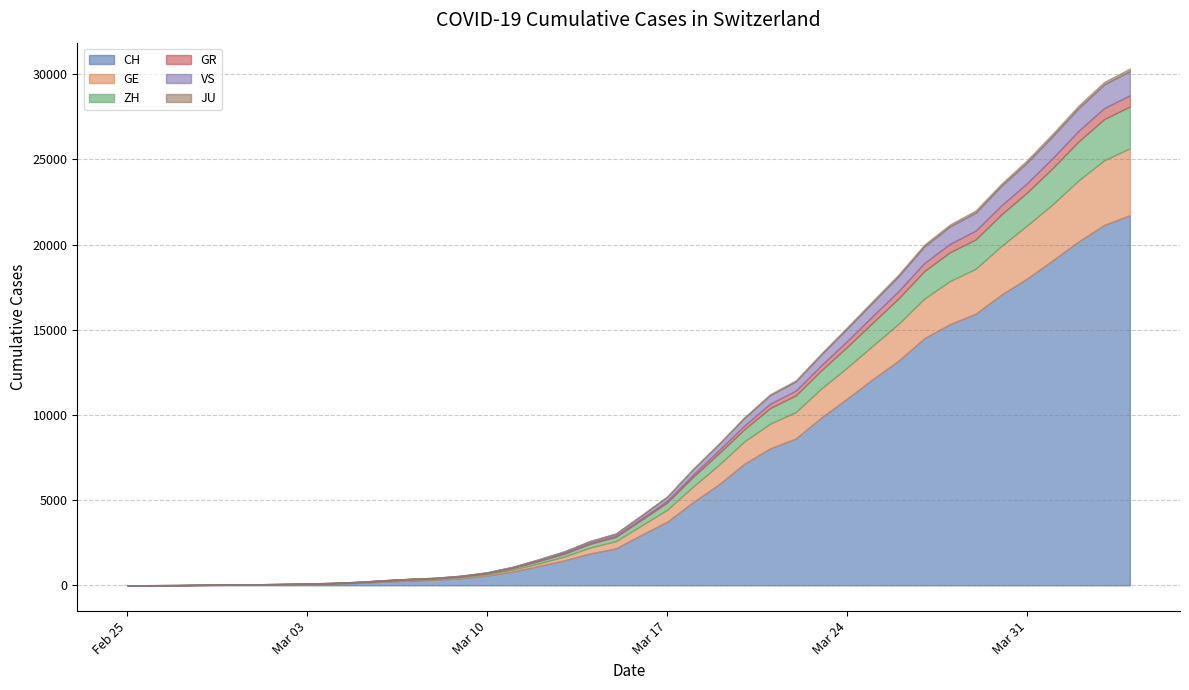

What is the difference between the CH values at 2020-04-02 and 2020-03-06?

19962